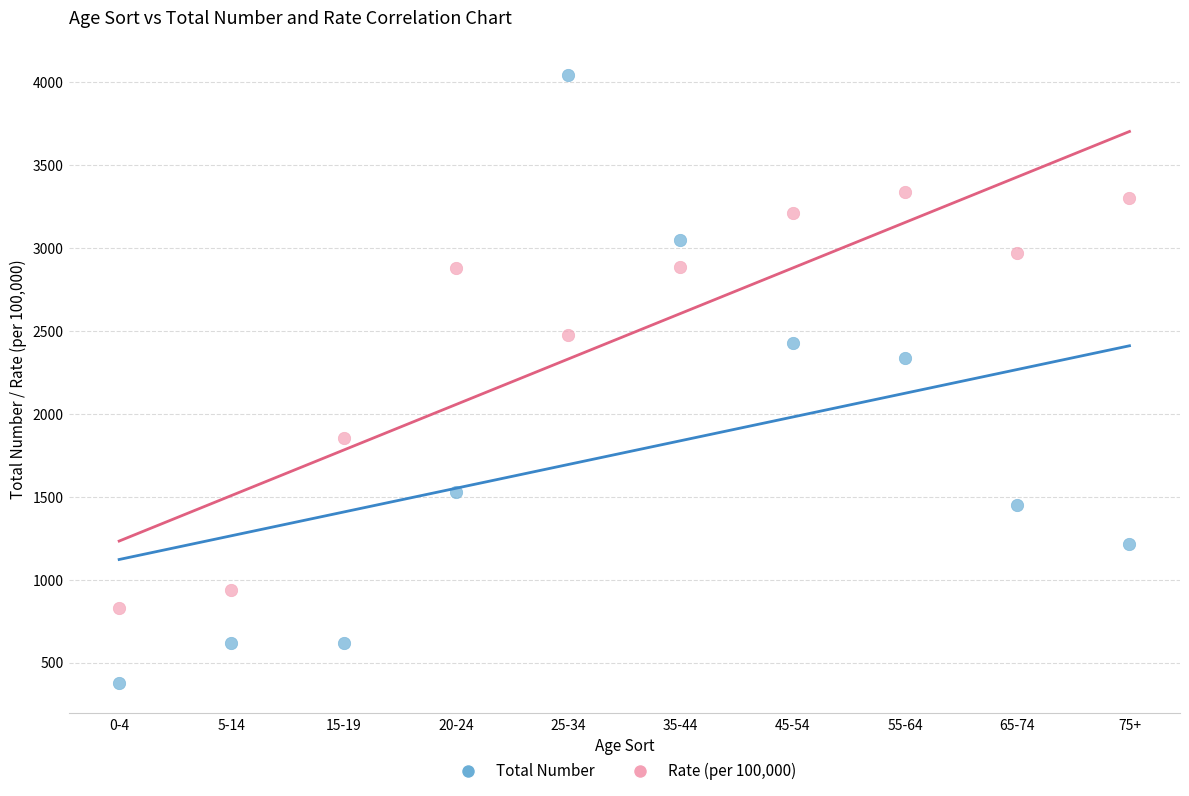

Which series reaches the minimum Y coordinate?

Total Number